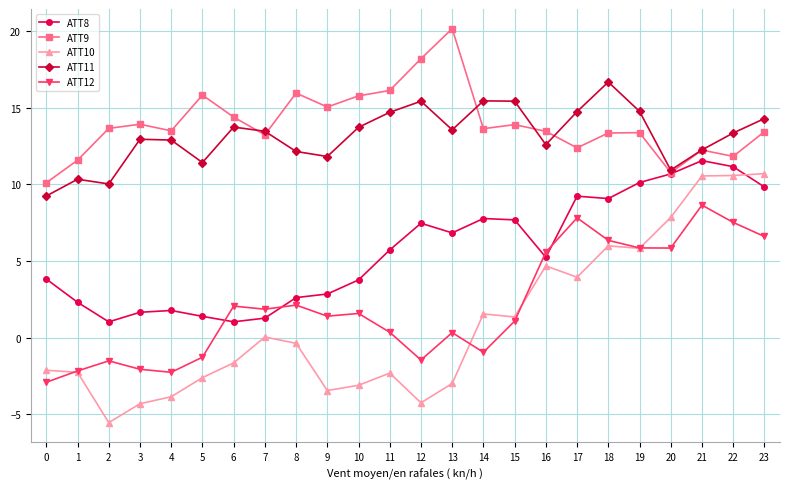

How many lines are shown in the chart?

5